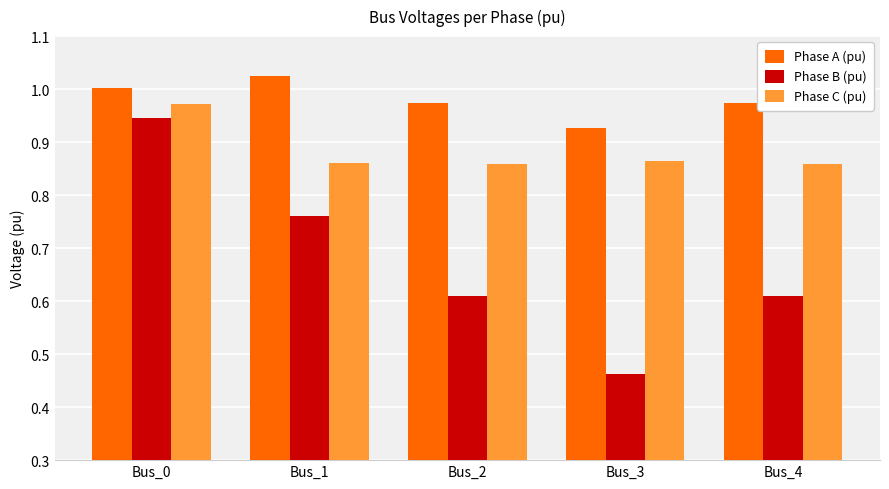

What are all the series names shown in the legend?

Phase A (pu), Phase B (pu), Phase C (pu)